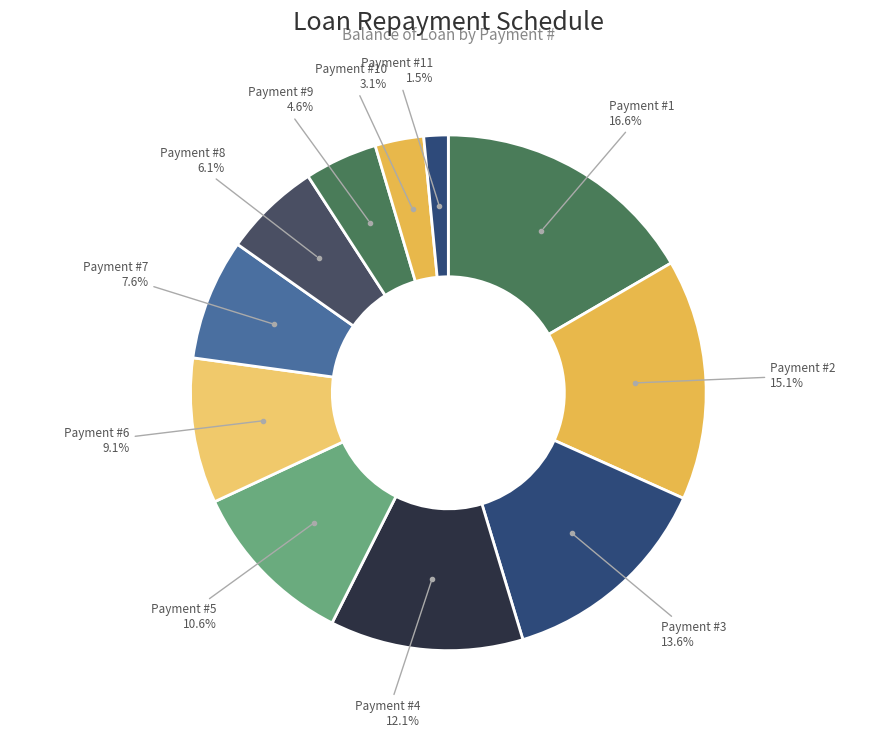

Is there a majority slice in this chart?

No